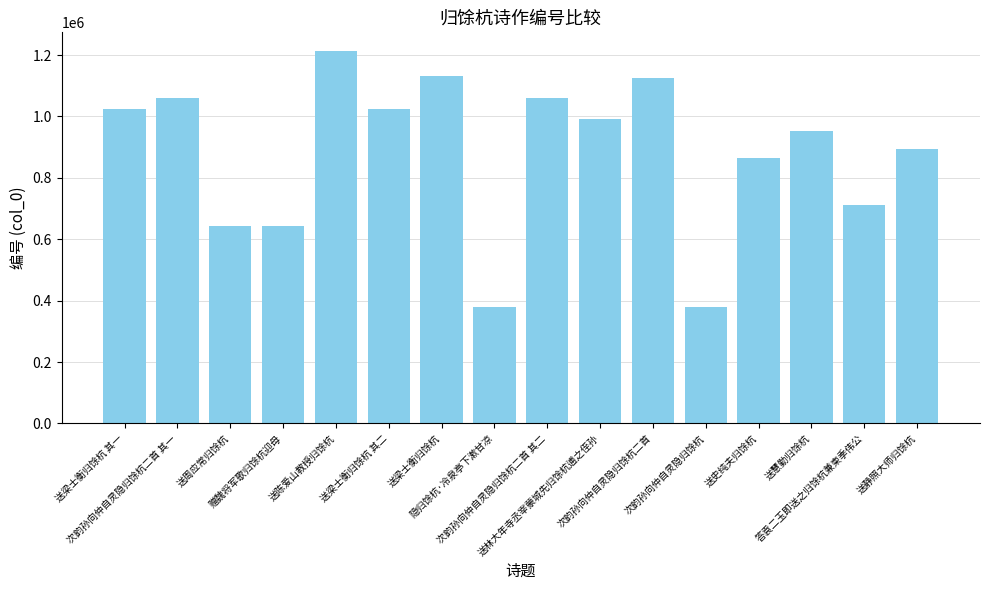

What is the average value?

881476